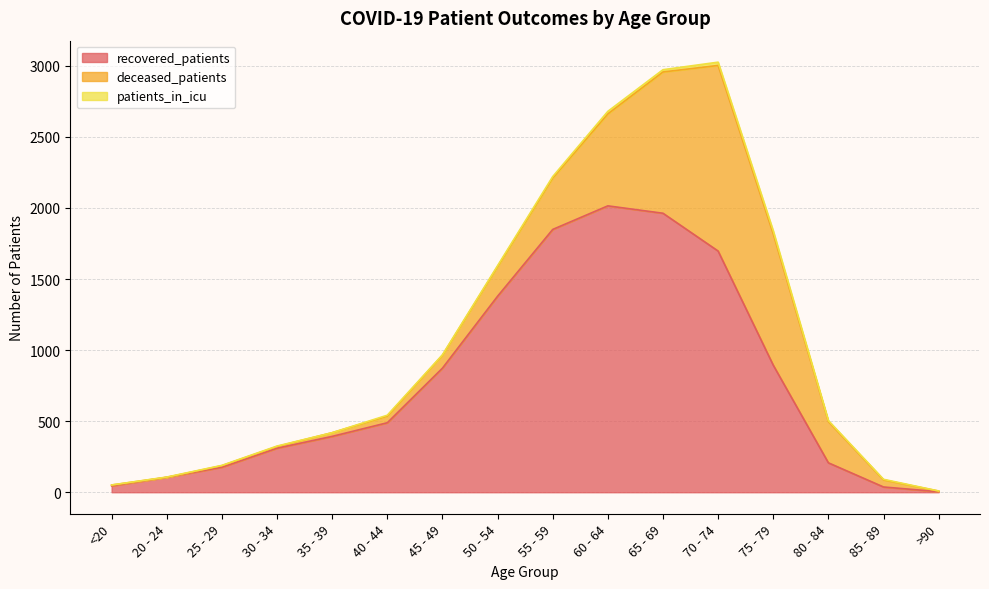

The value of patients_in_icu at 20 - 24 is 0. True or false?

False